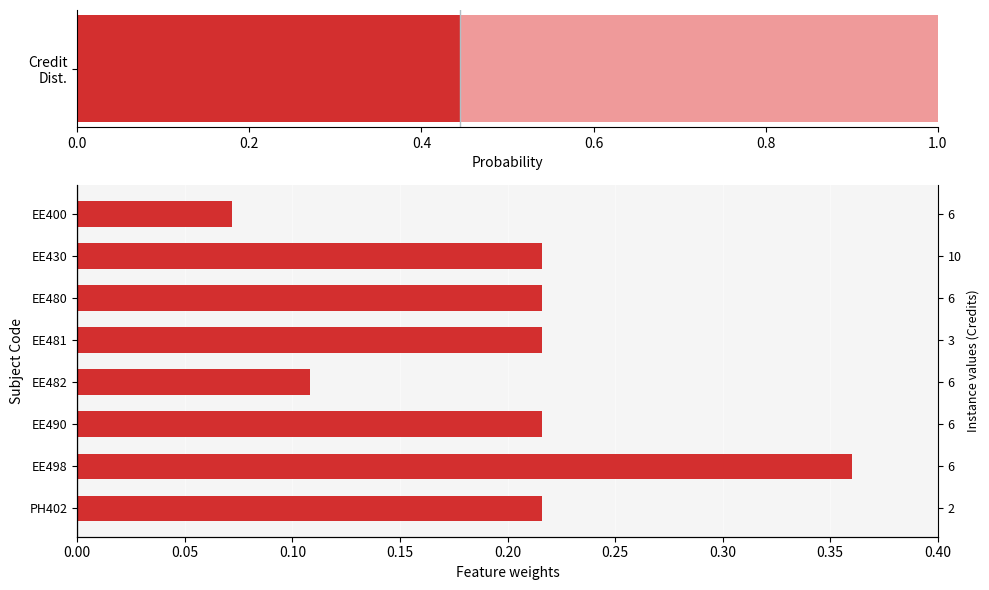

How many bars are there in total?

8